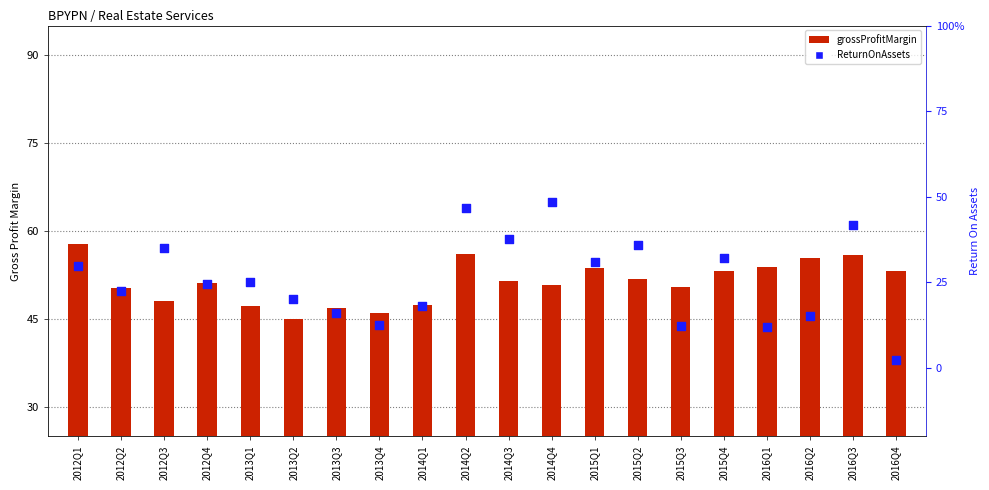

Which series contains the highest Y value?

grossProfitMargin